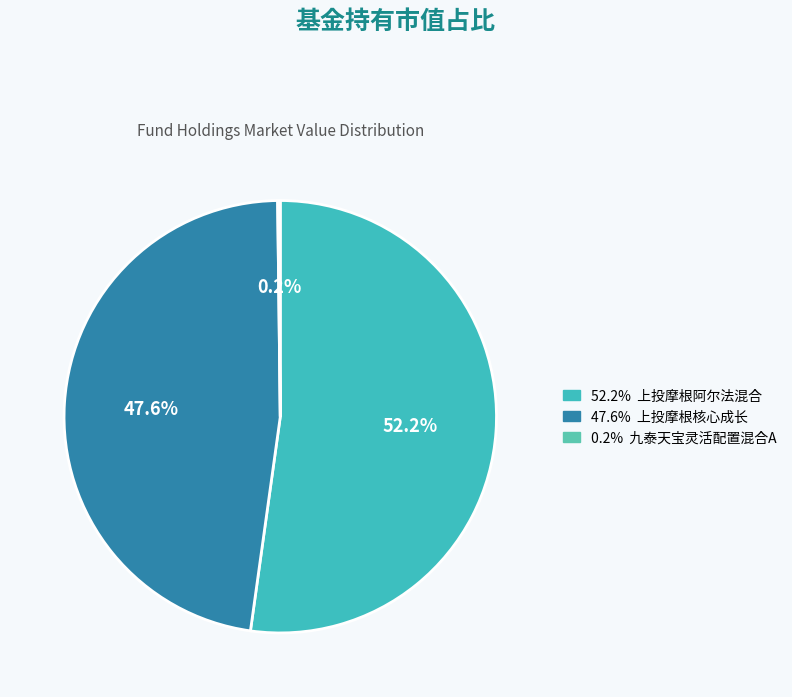

Which slice is the largest?

上投摩根阿尔法混合